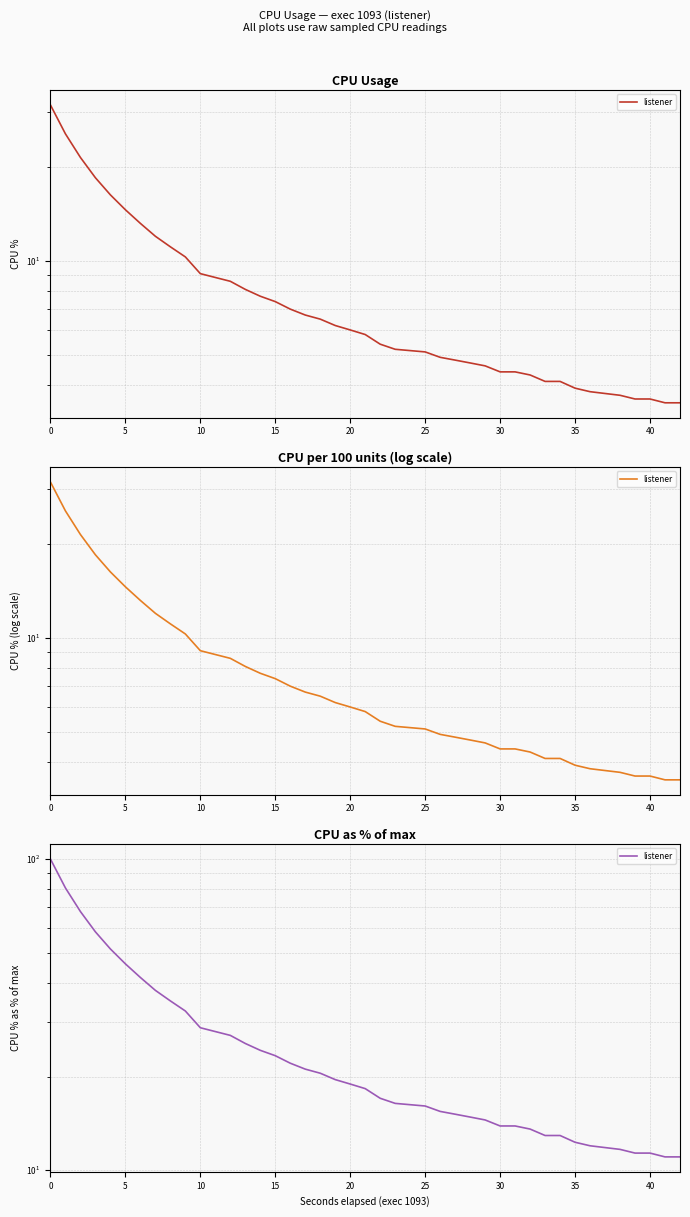

How many series are shown in this chart?

1